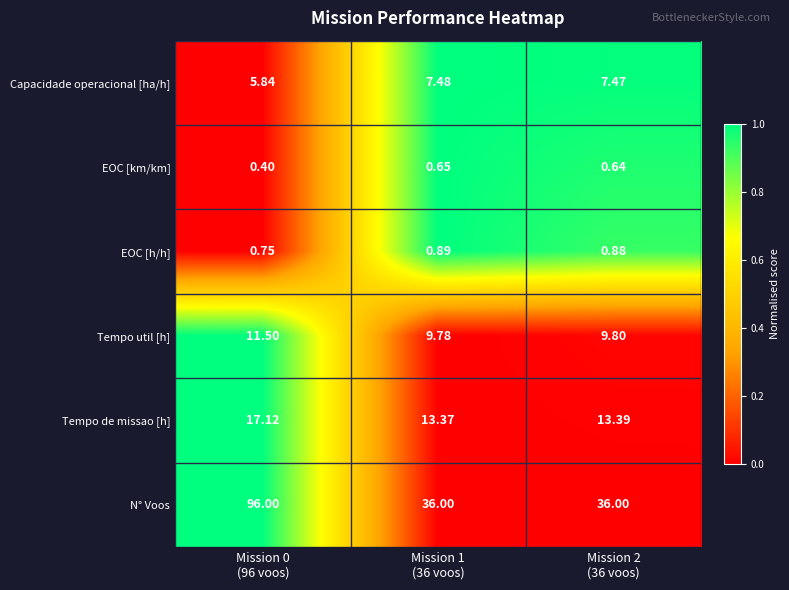

How many data points does each series have?

3